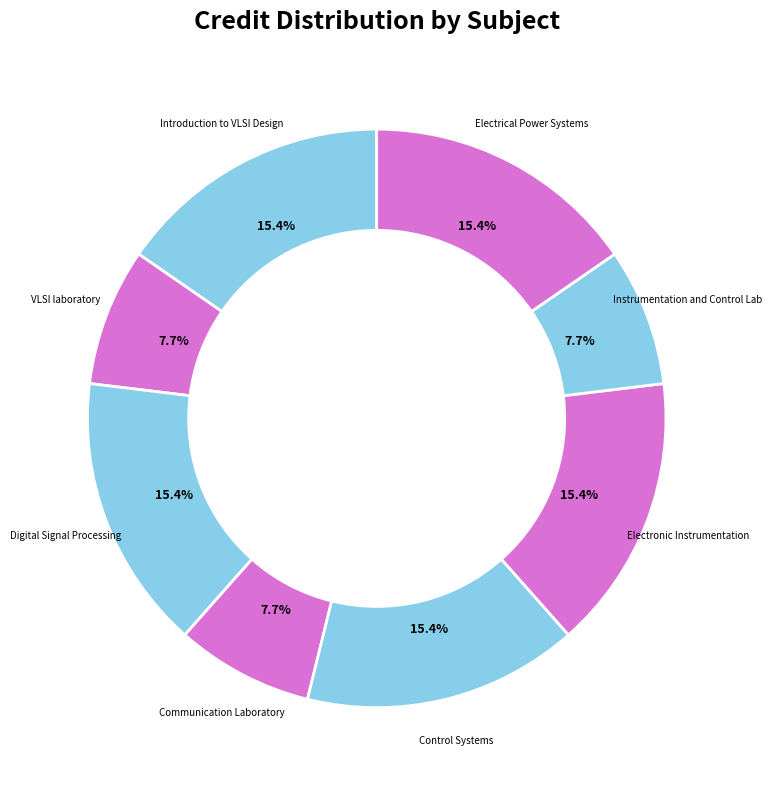

Approximately how many times larger is the value at Communication Laboratory compared to Electrical Power Systems?

0.5